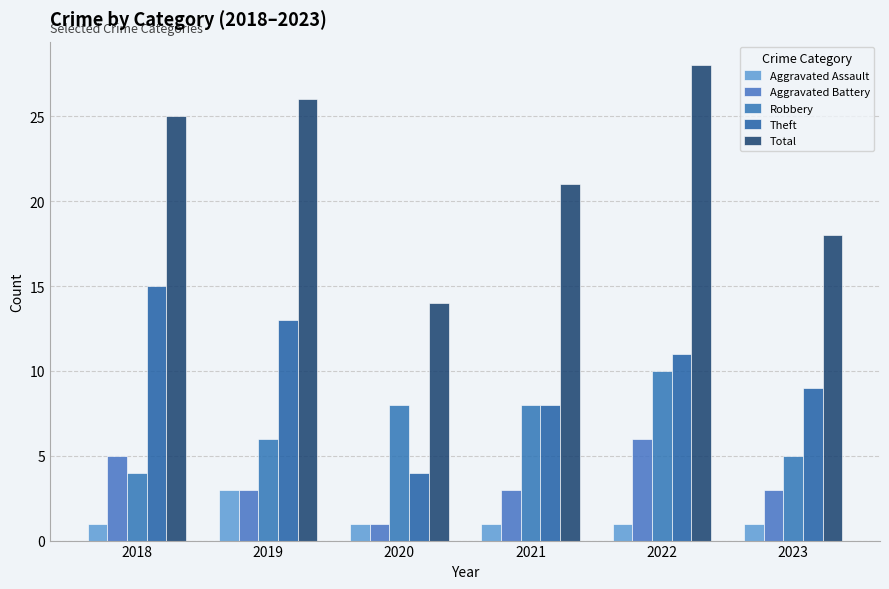

What is the greatest value displayed?

28